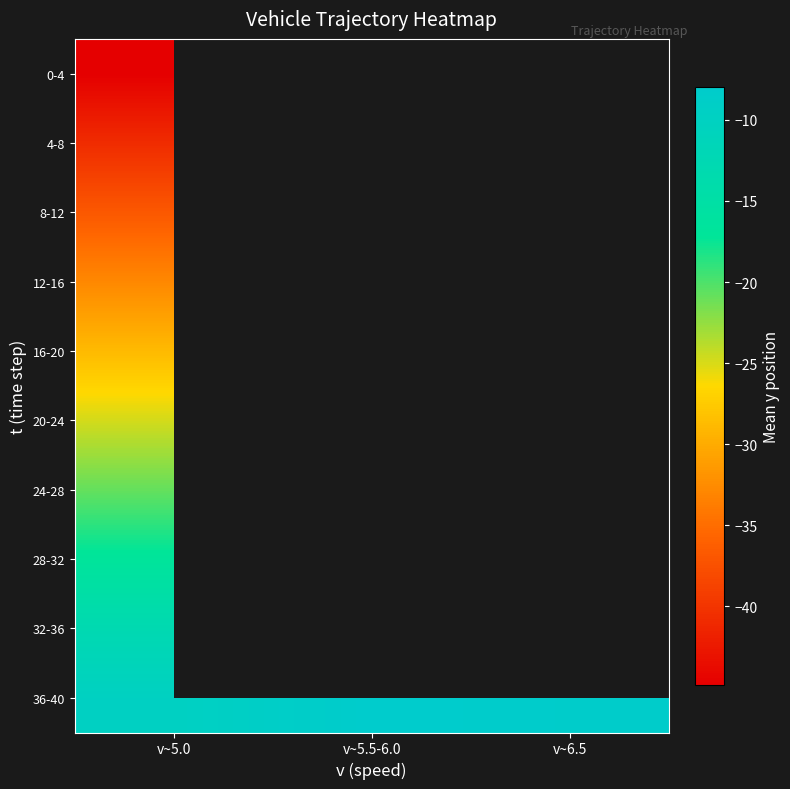

Which category has the highest value across all series?

v~5.5-6.0